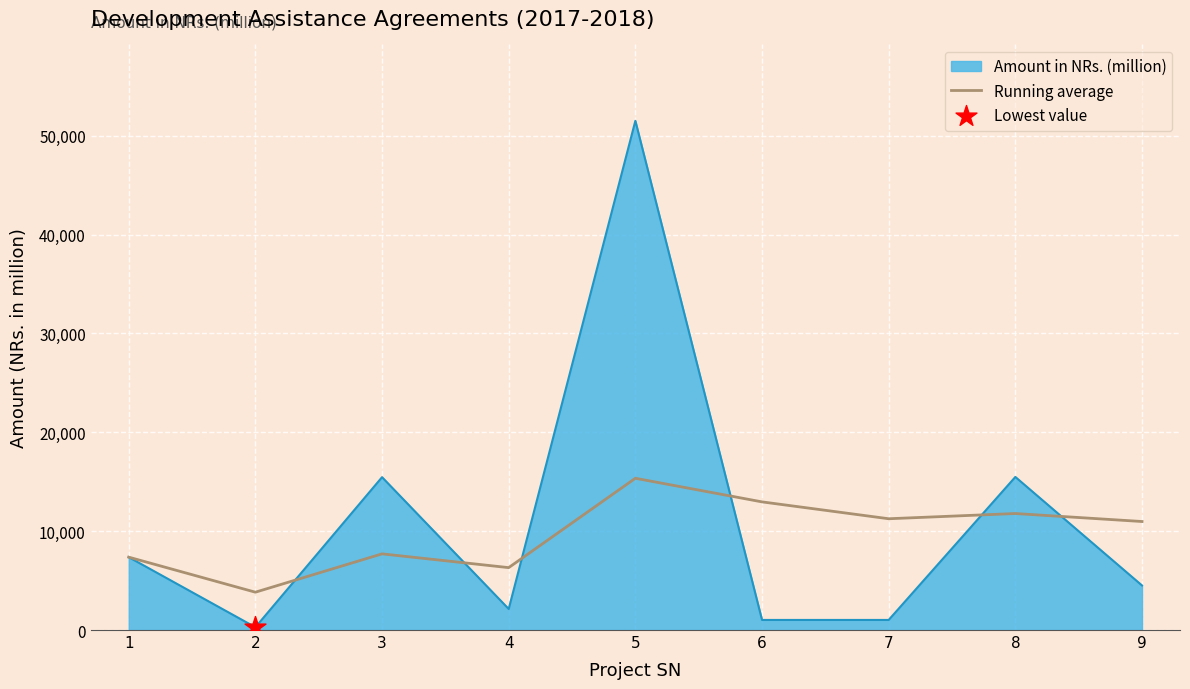

Which series has the largest range (max minus min)?

Amount in NRs. (million)